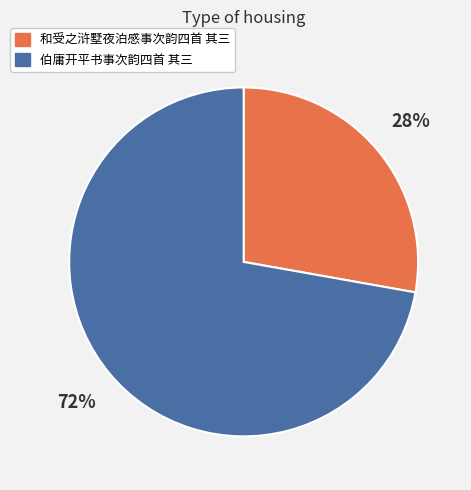

Which has a higher value, 和受之浒墅夜泊感事次韵四首 其三 or 伯庸开平书事次韵四首 其三?

伯庸开平书事次韵四首 其三